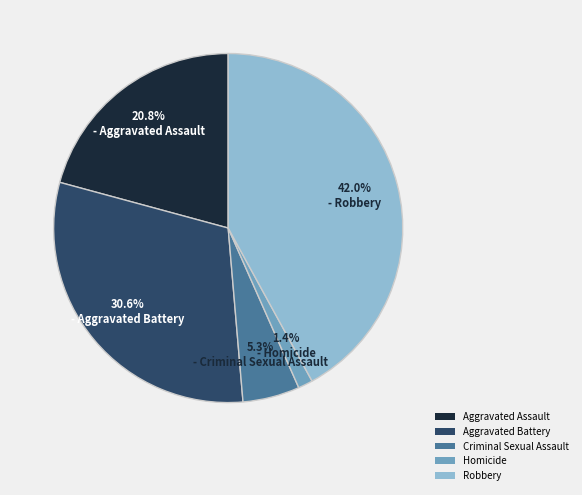

To the nearest percent, what is the difference between the largest and smallest slice percentages?

41%